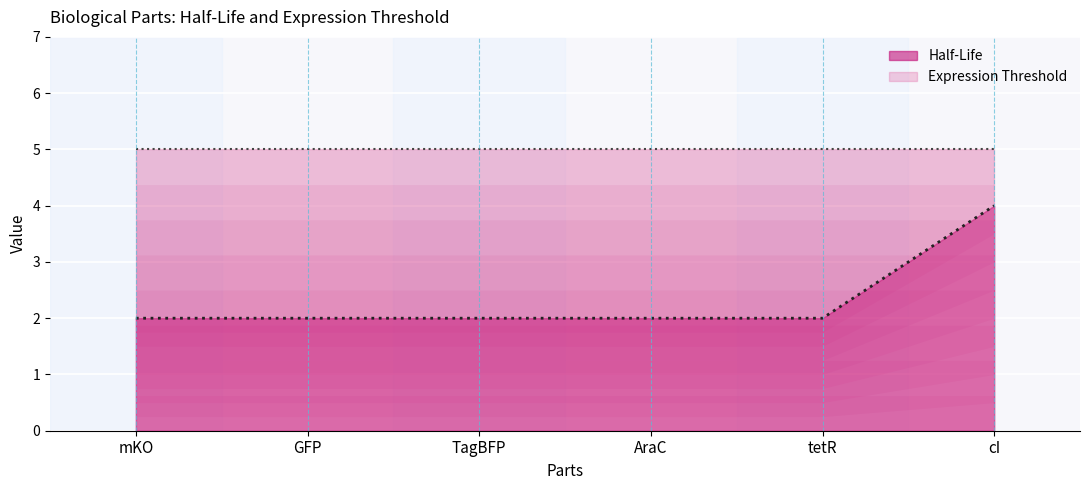

How many lines are shown in the chart?

1